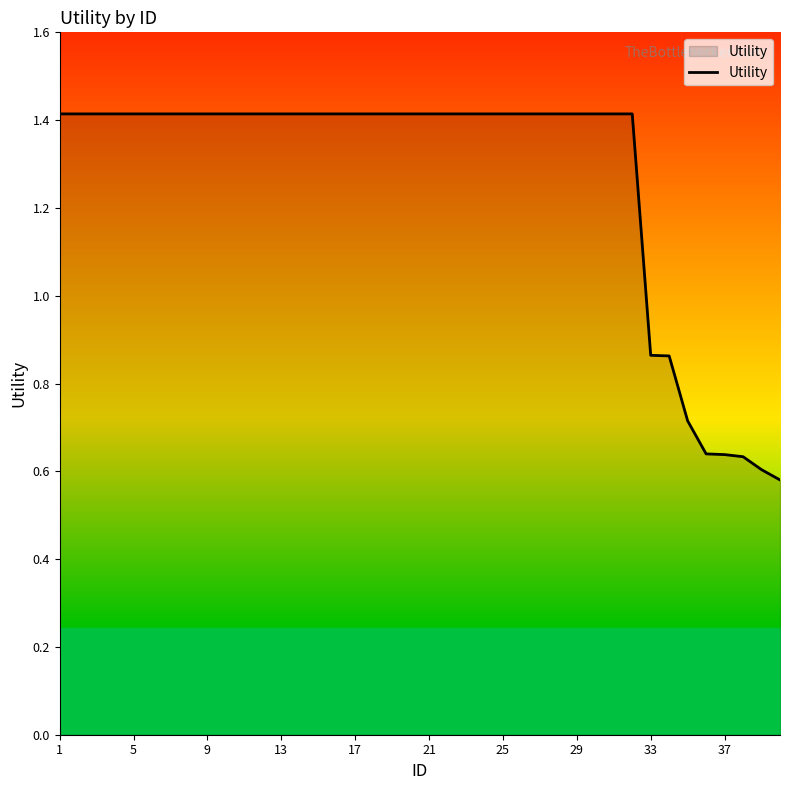

What is the difference between the maximum and minimum values?

0.8